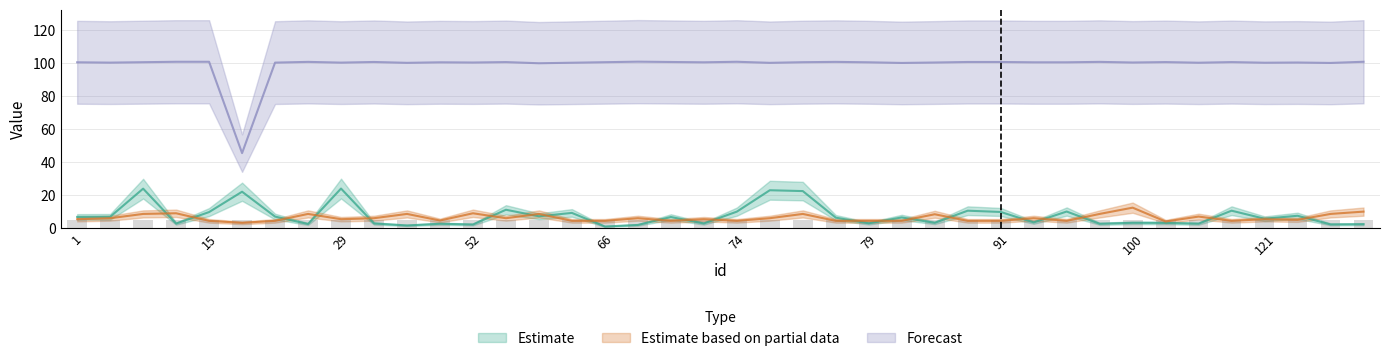

What is the value of the x_point bar at the 7th from the left?

100.4